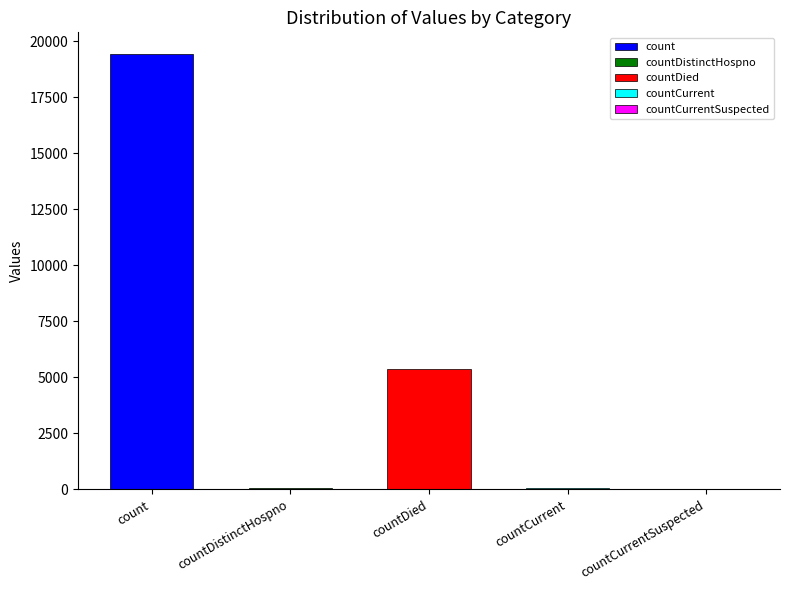

What is the change in value from countCurrent to countCurrentSuspected?

-60